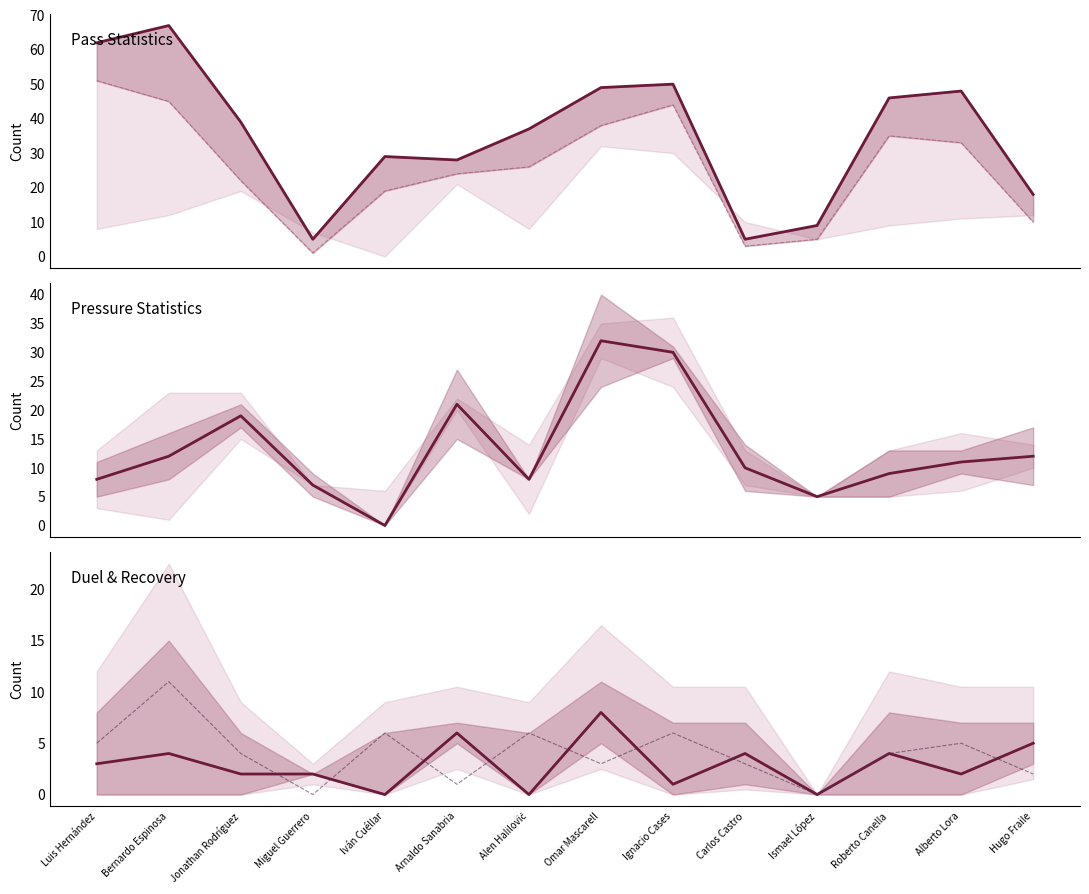

Where is pass_count nearest to the value 36?

Alen Halilović